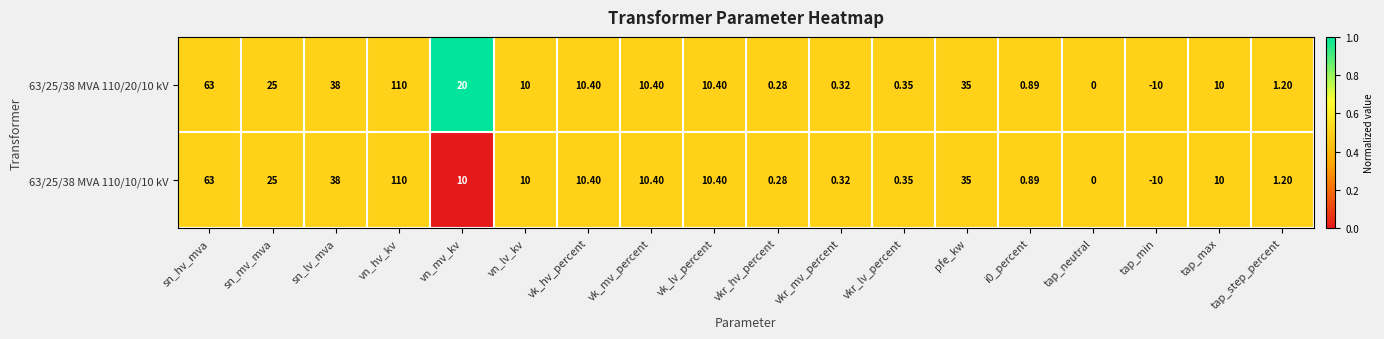

At which category is the sum across all series the highest?

vn_hv_kv